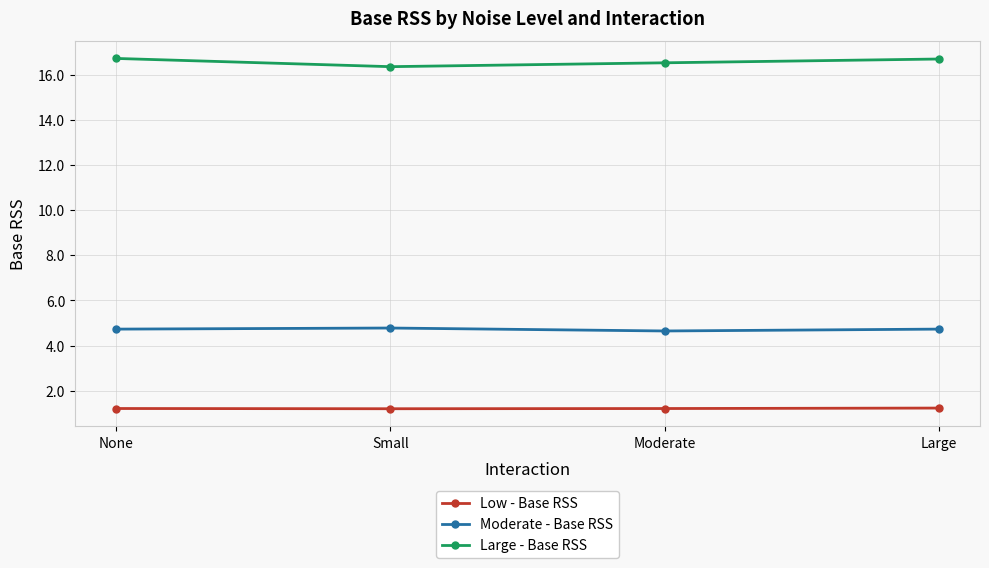

True or false: Moderate - Base RSS and Large - Base RSS cross at least once.

False